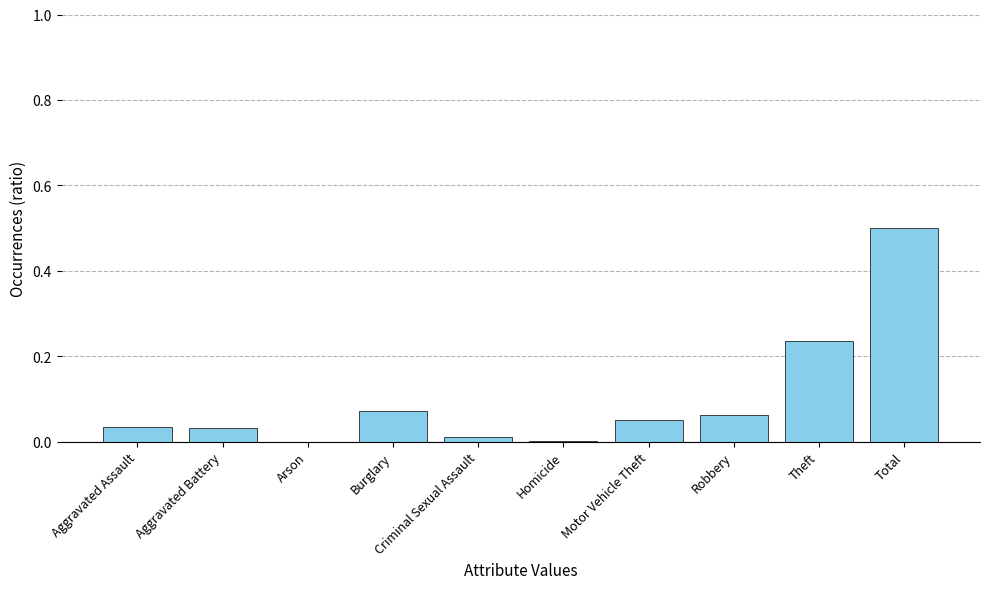

Which has a higher value, Motor Vehicle Theft or Criminal Sexual Assault?

Motor Vehicle Theft